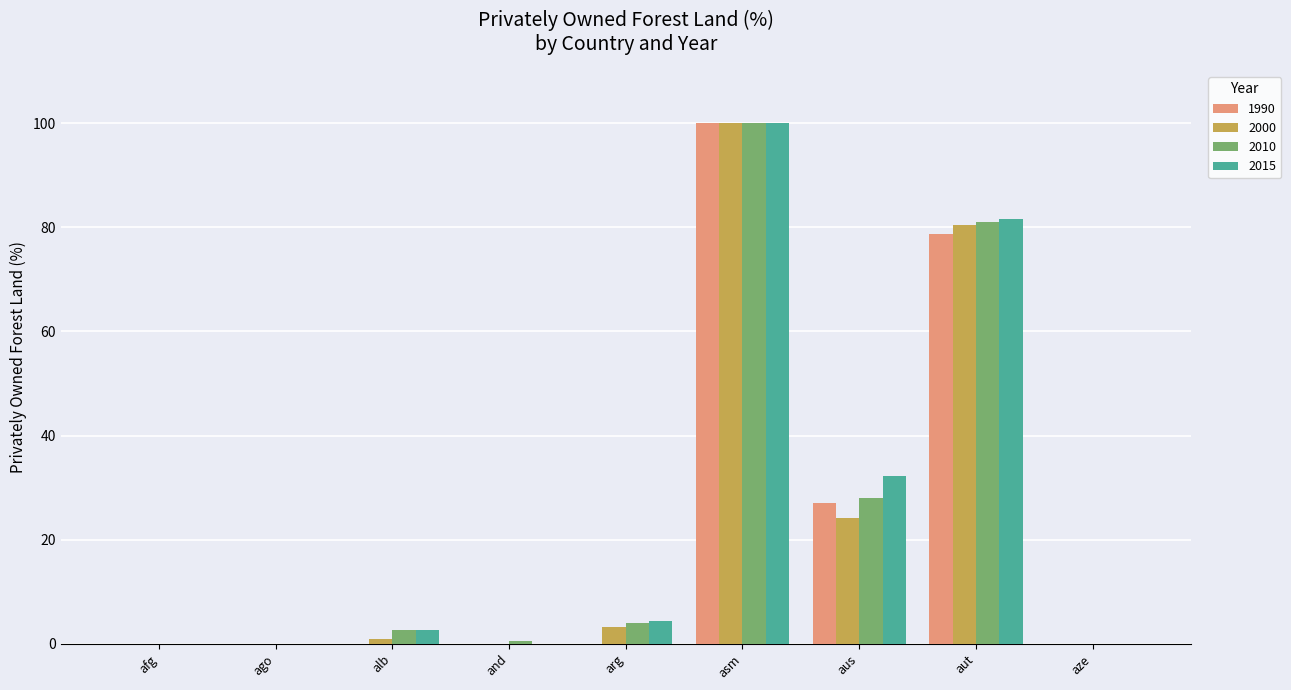

Is the value of 2010 at arg greater than the value of 1990 at aus?

No